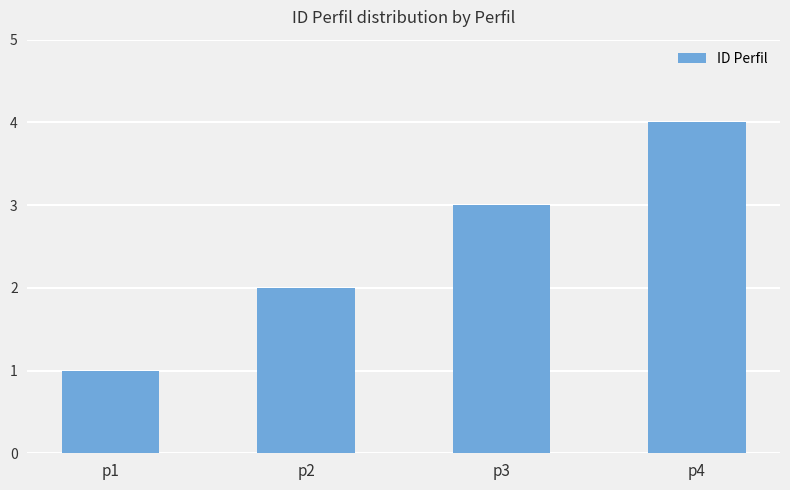

What is the sum of all values?

10